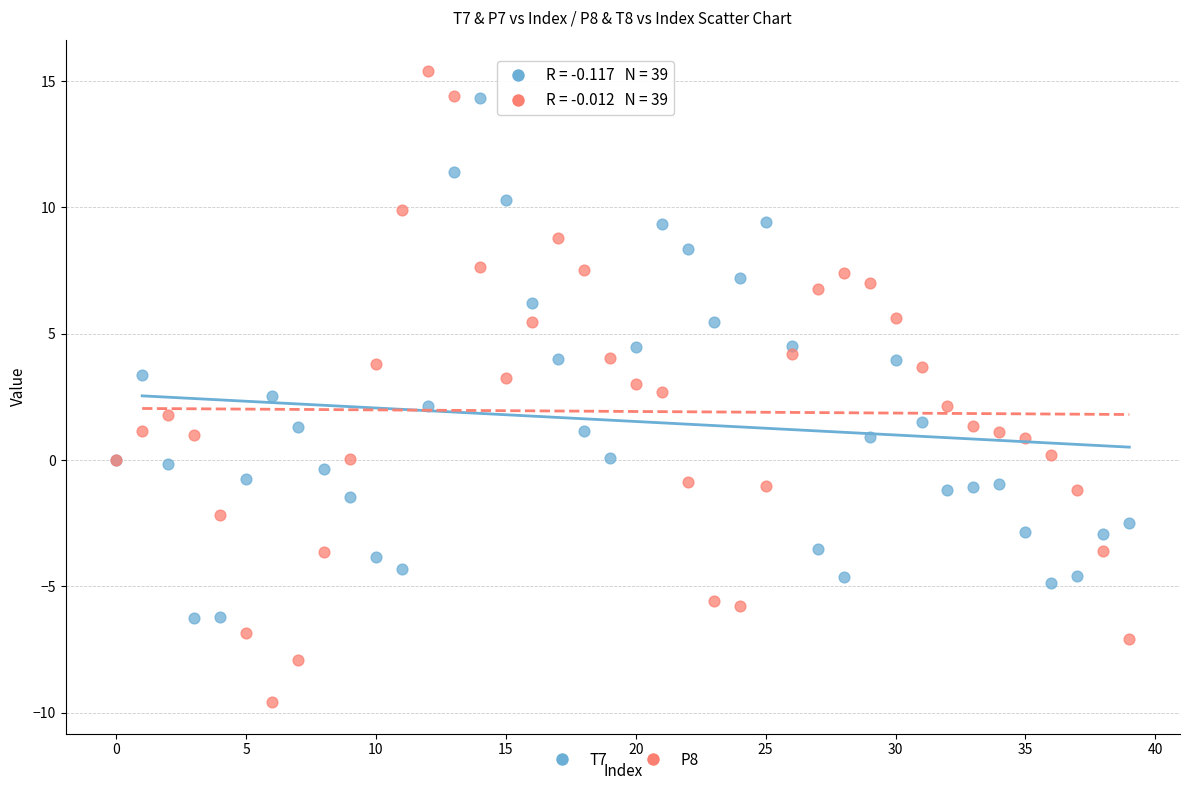

Which series has the largest Y range (max minus min)?

P8